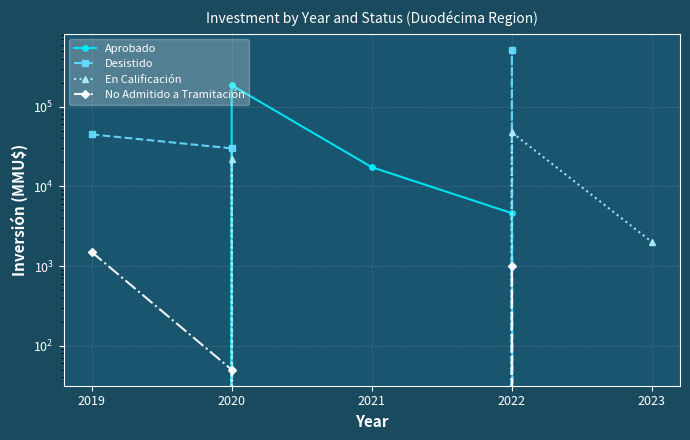

Which category has the lowest value in the Desistido series?

2021